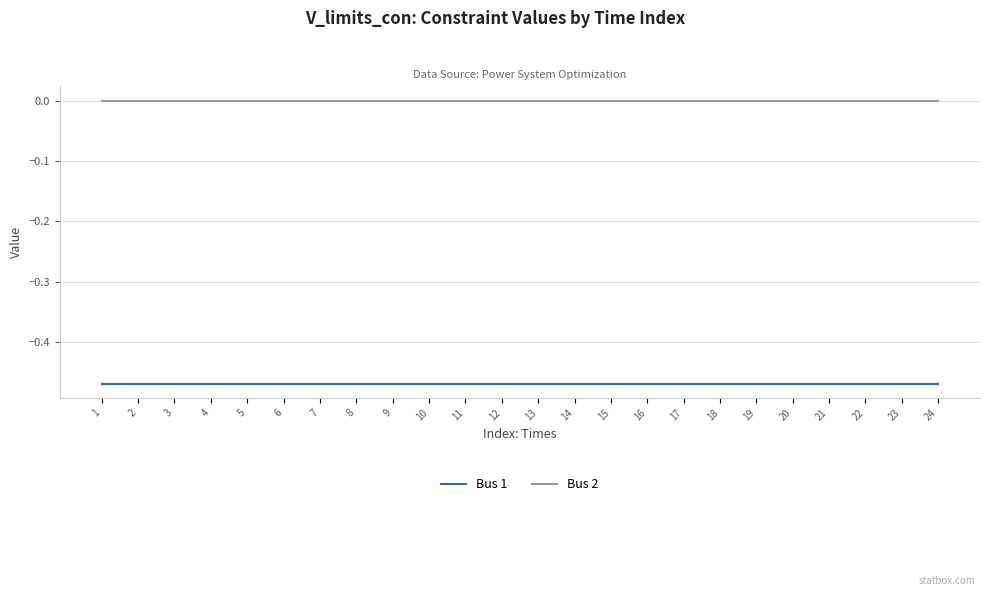

Does the chart have visible grid lines?

Yes